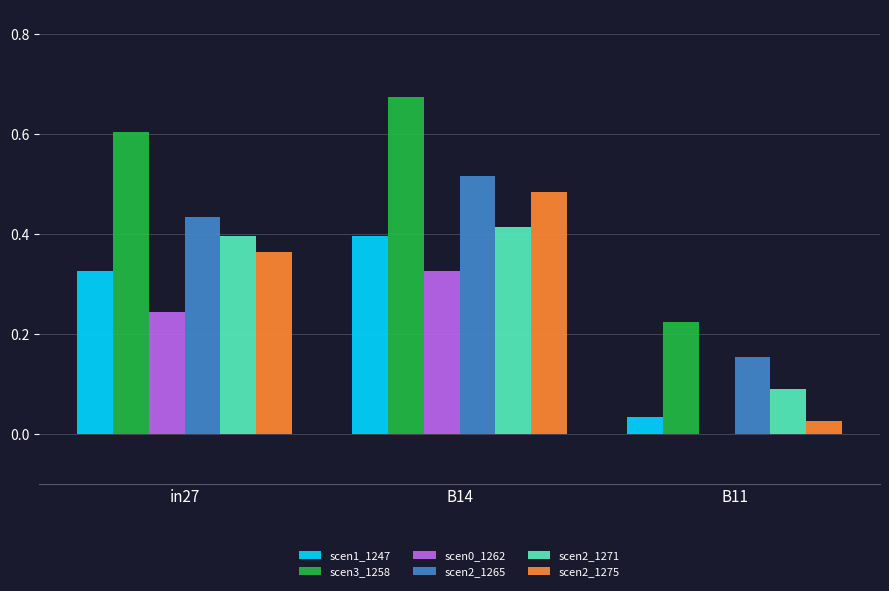

At which category is the sum across all series the highest?

B14